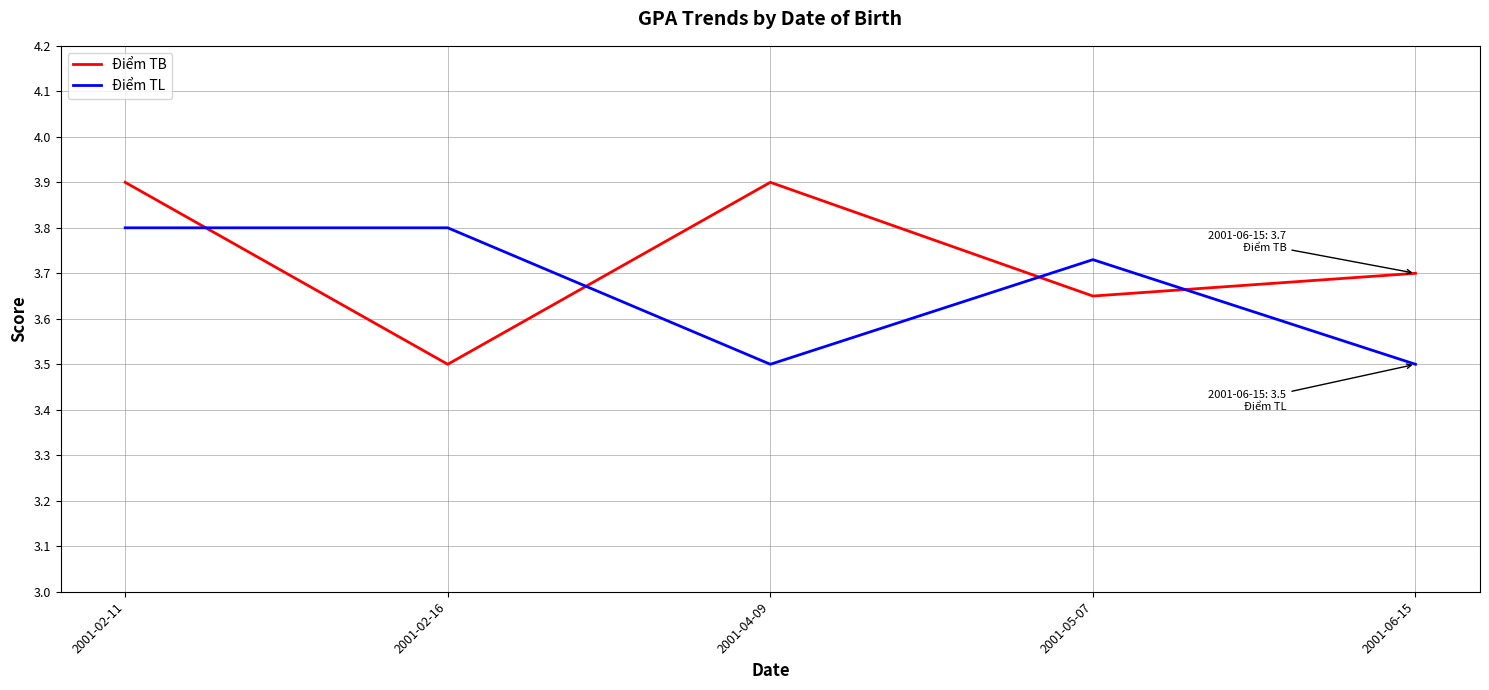

After their last crossing, which series has the higher values: Điểm TL or Điểm TB?

Điểm TB